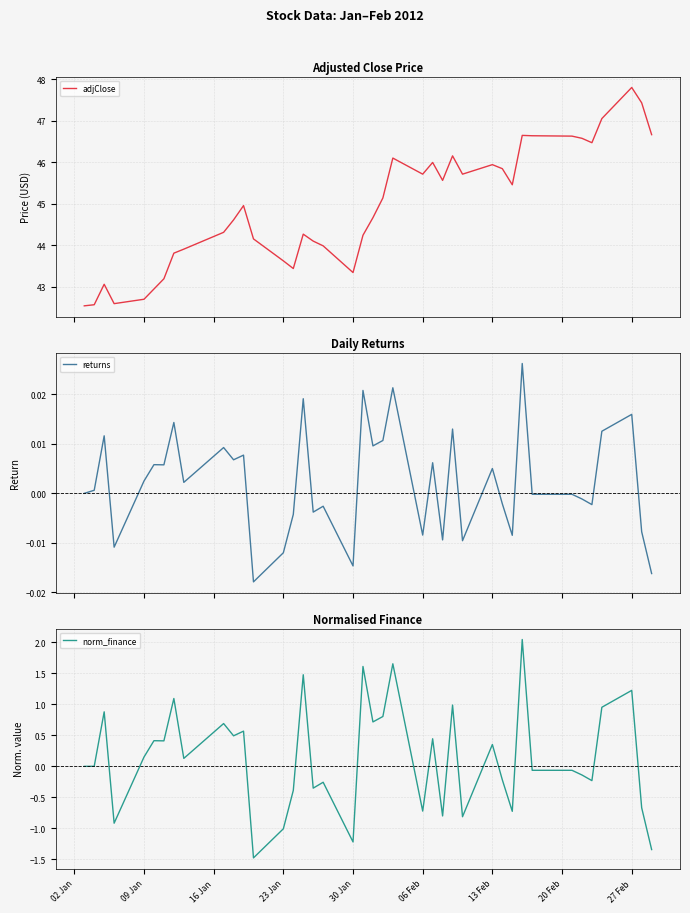

What is the minimum value for norm_finance?

-1.5